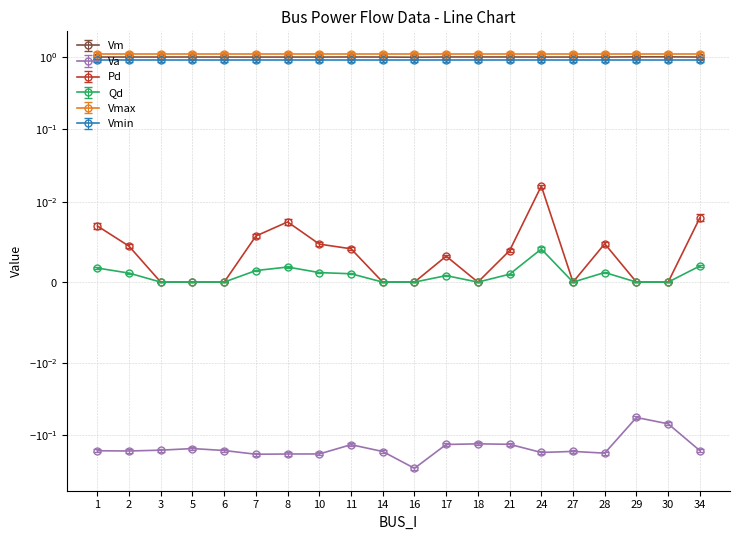

The value of Pd at 8 is 0.0. True or false?

True